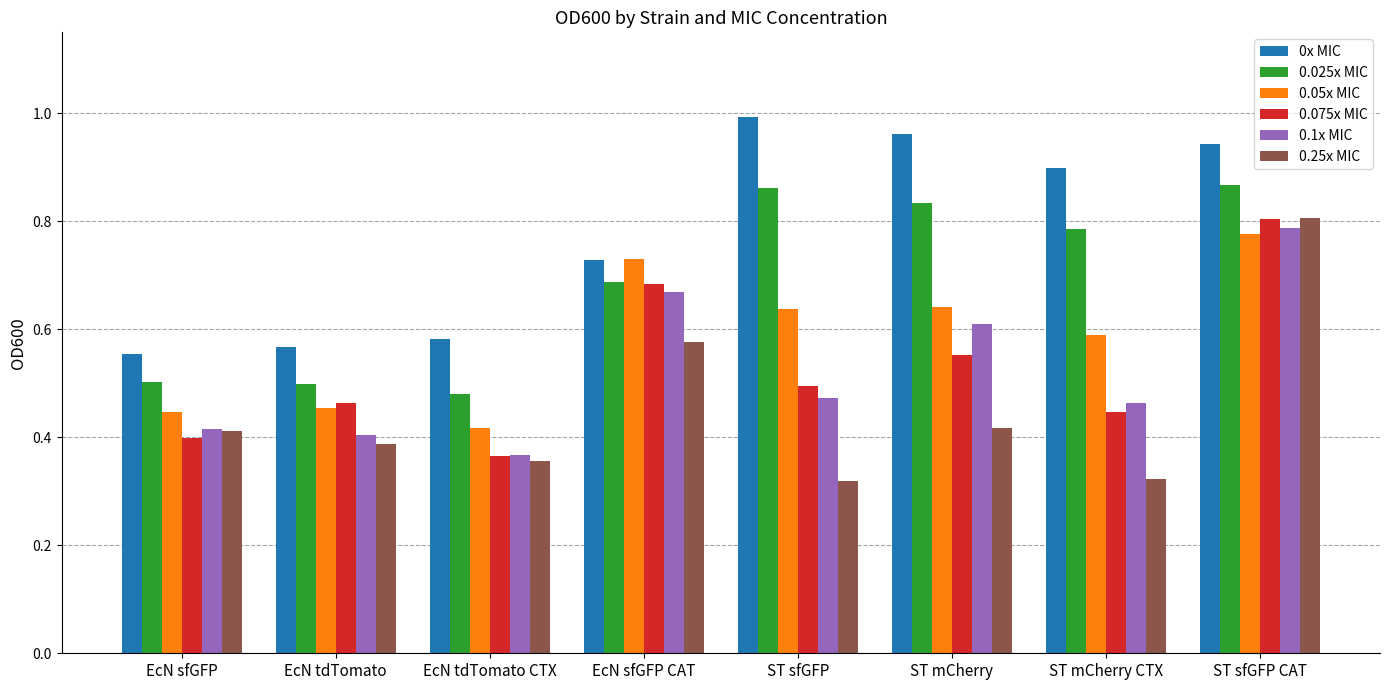

What is the total value across all series at ST sfGFP?

3.8